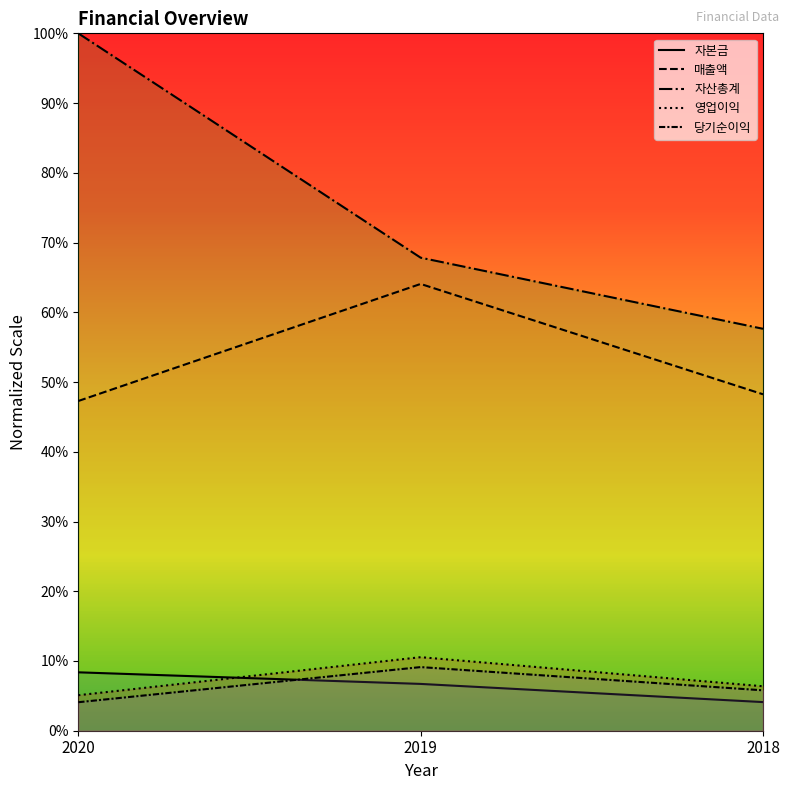

Does the chart have visible grid lines?

No